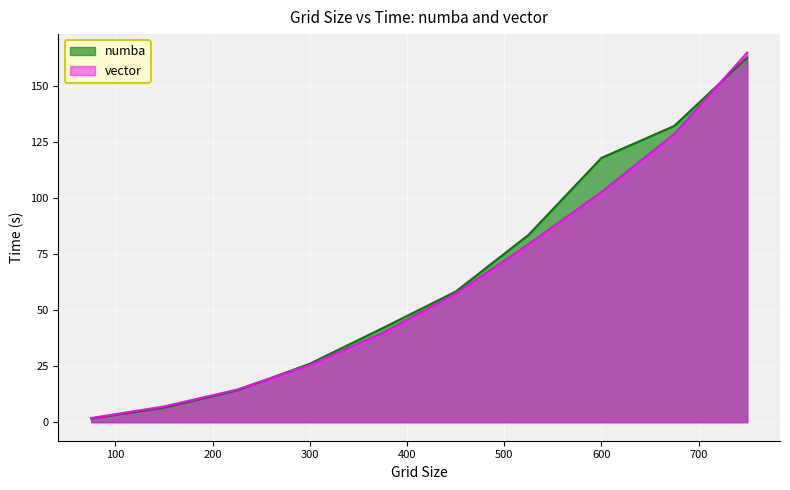

True or false: vector and numba cross at least once.

True